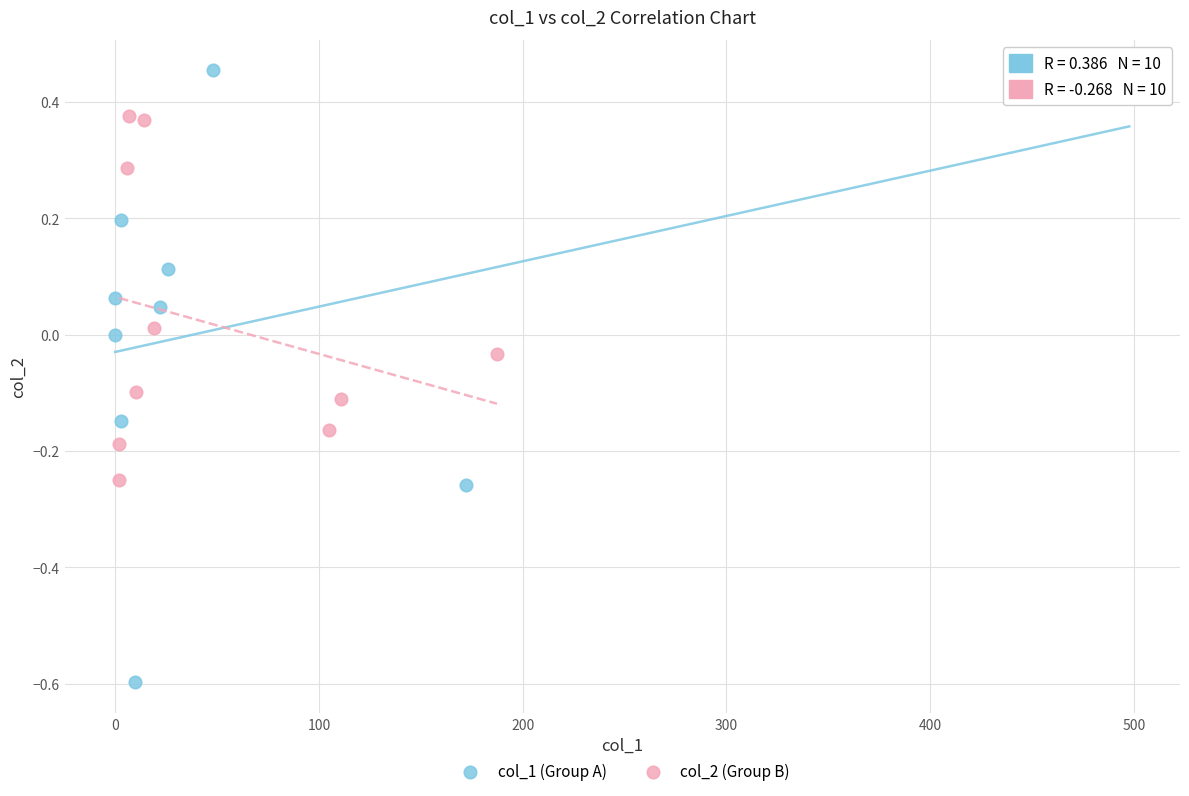

Which series contains the lowest Y value?

col_1 (Group A)